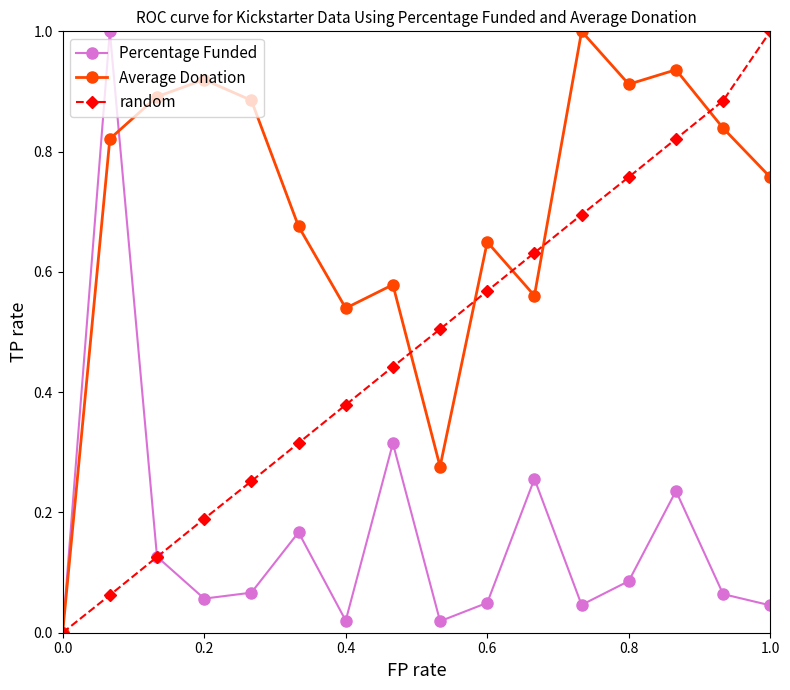

What are all the series names shown in the legend?

Percentage Funded, Average Donation, random